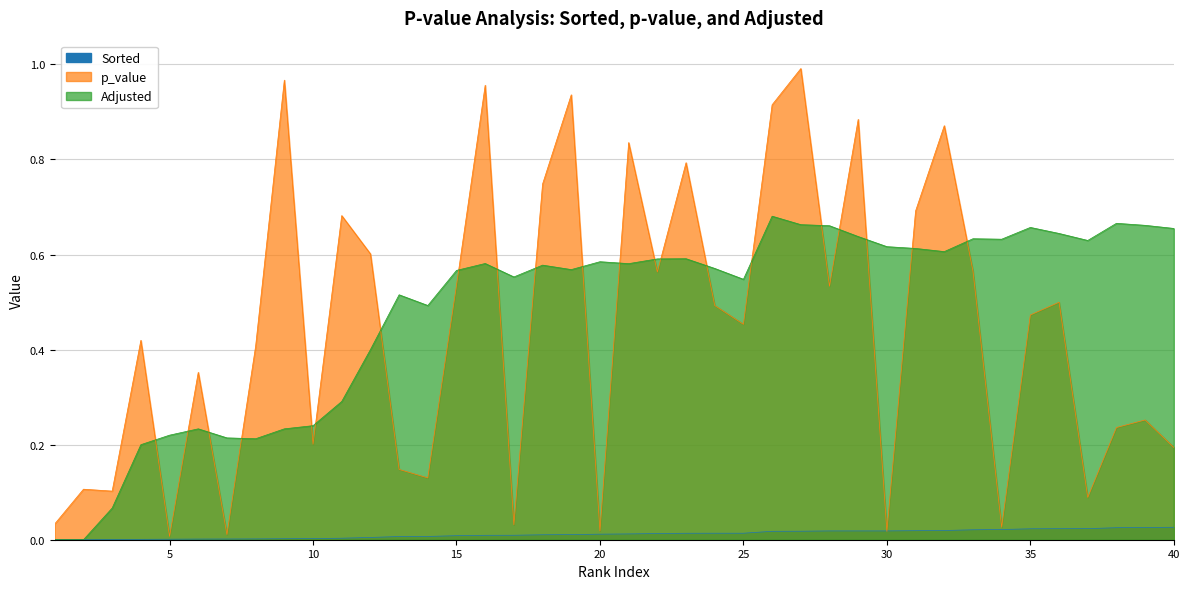

At how many categories does at least one series exceed 0?

40